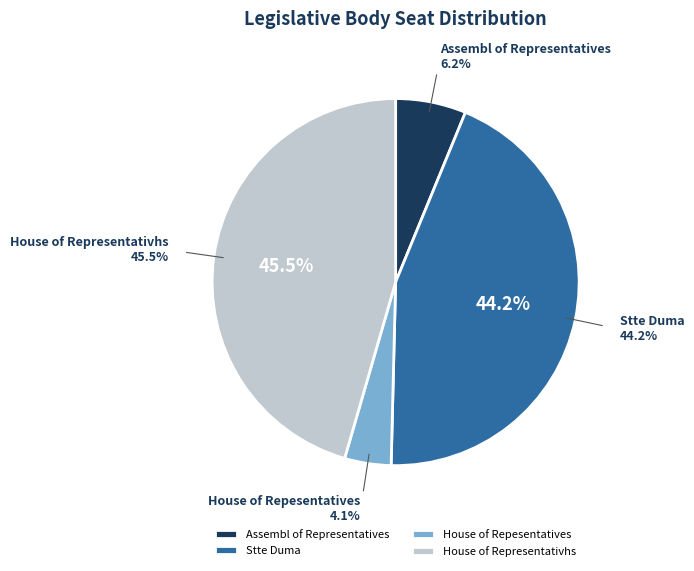

To the nearest percent, what percentage of the pie is House of Representativhs?

46%